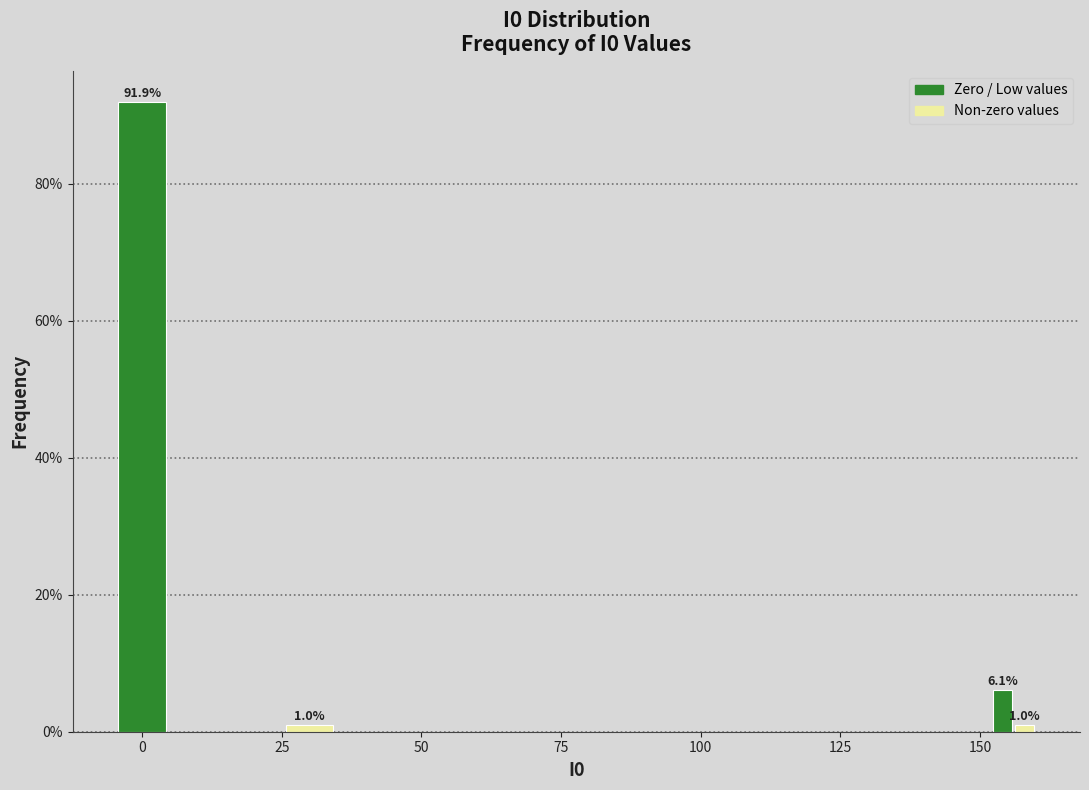

Read against the x-axis, roughly where is the centre of the tallest bar?

0